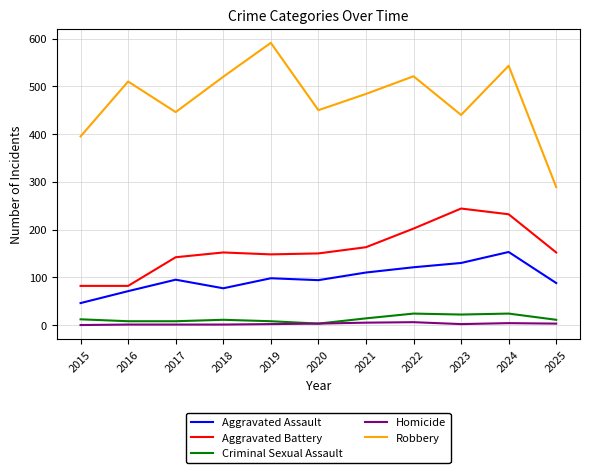

What is the difference between the maximum and minimum values in the Robbery series?

302